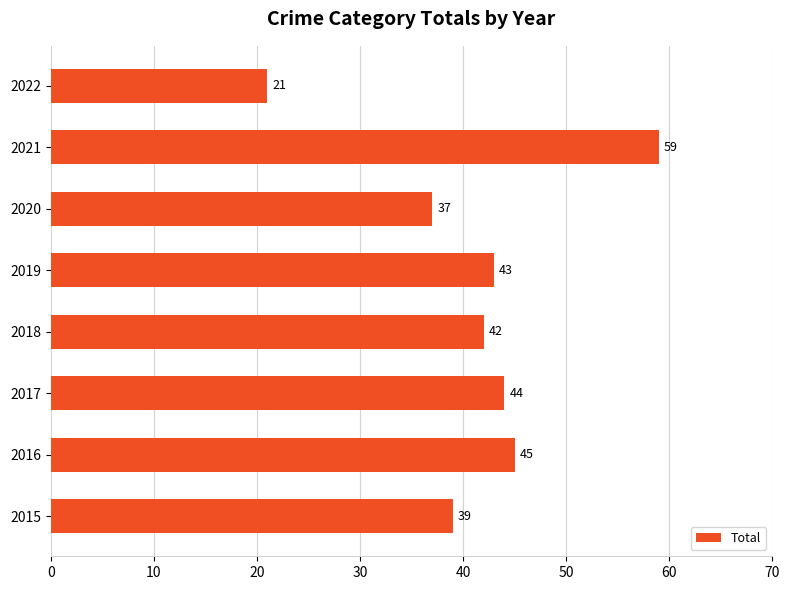

Reading bottom to top, list all the values displayed in this chart.

39	45	44	42	43	37	59	21